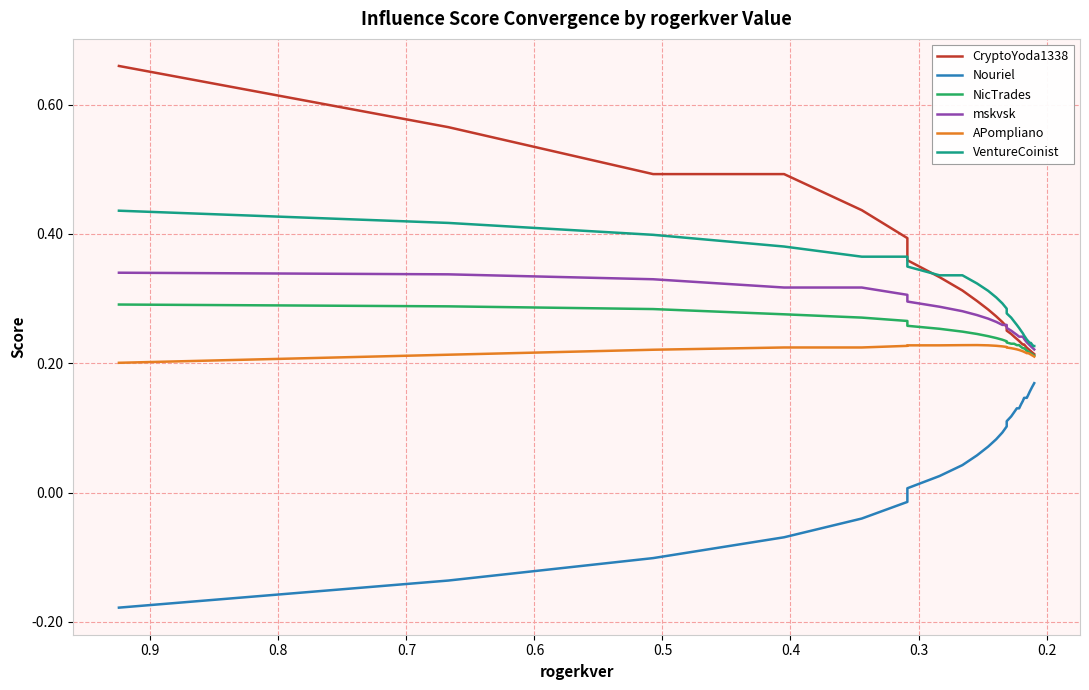

Which series has the largest total across all categories?

CryptoYoda1338